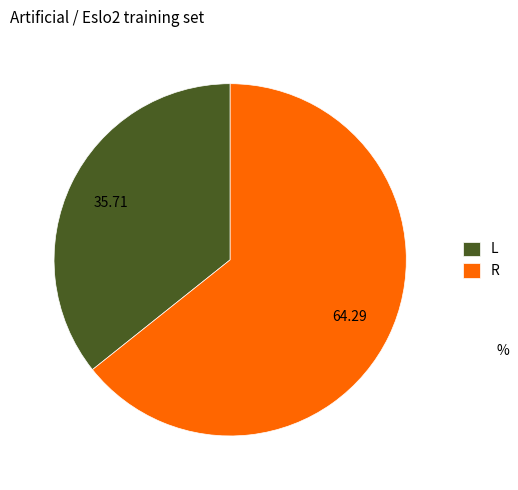

Count the number of slices in the pie.

2